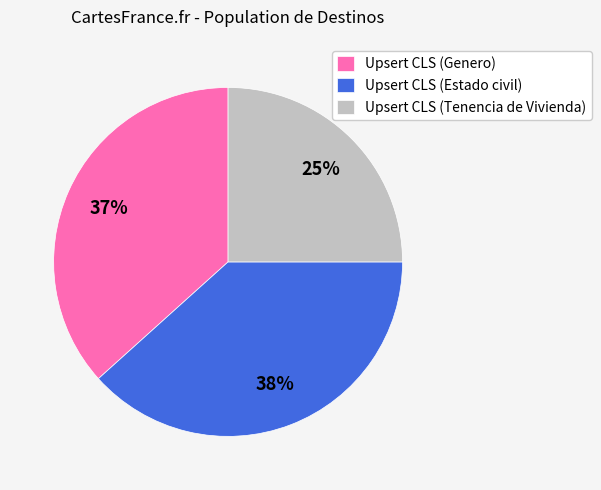

Does Upsert CLS (Estado civil) account for over 50% of the chart?

No